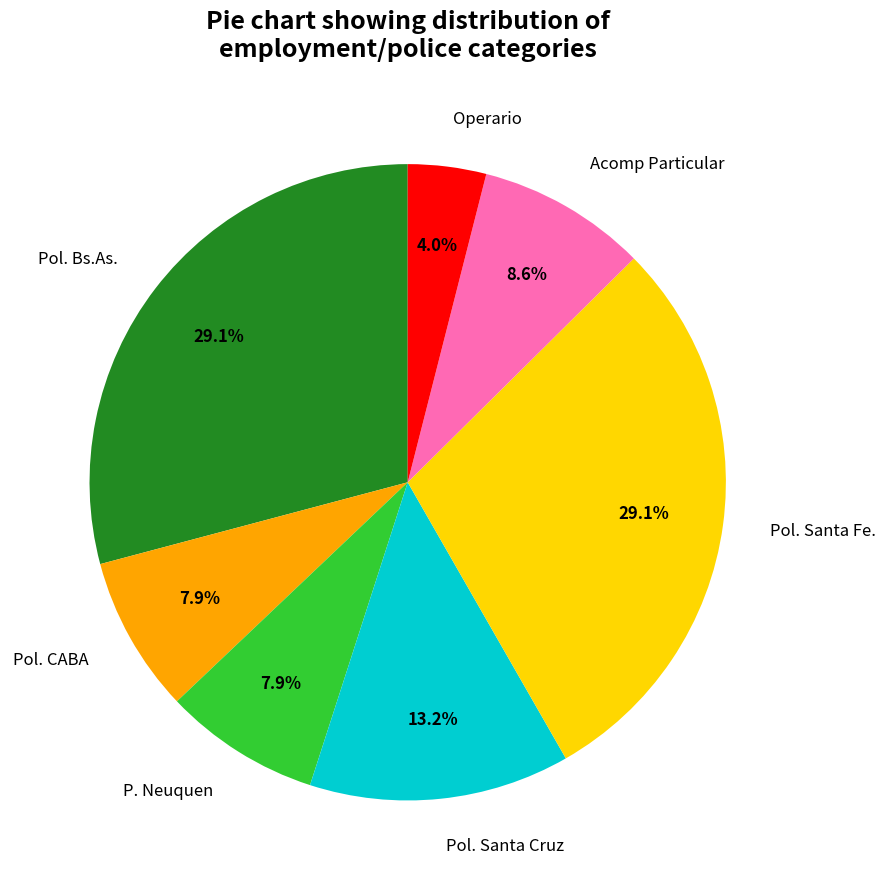

Approximately how many times larger is the value at Pol. Bs.As. compared to Pol. Santa Cruz?

2.2